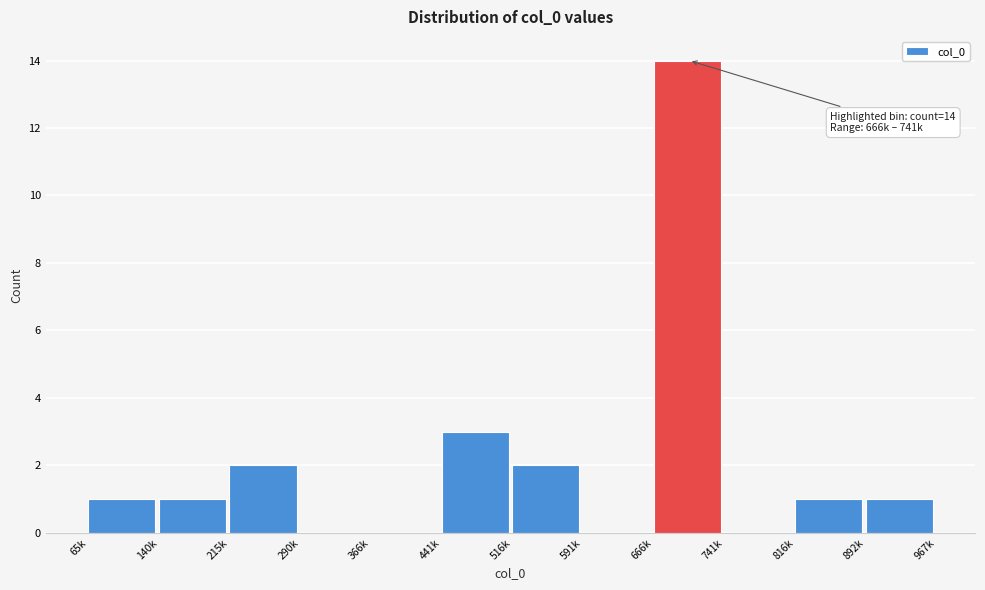

Reading left to right, what are all the values shown in this chart?

65k=1	140k=1	215k=2	290k=0	366k=0	441k=3	516k=2	591k=0	666k=14	741k=0	816k=1	892k=1